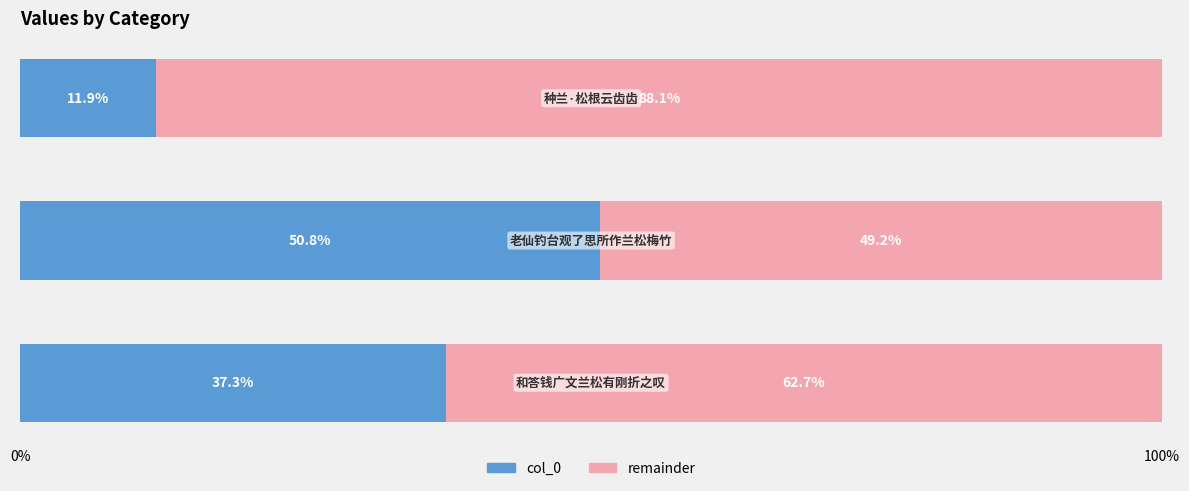

What is the average value of the col_0 series?

33.3